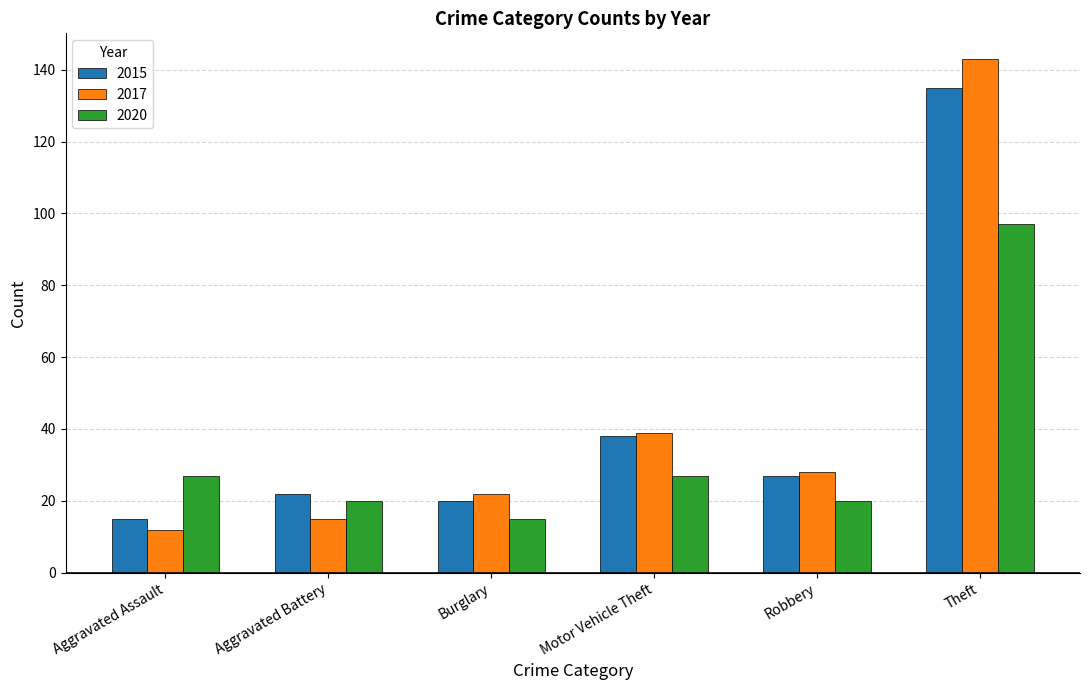

What position from the left is Robbery?

5